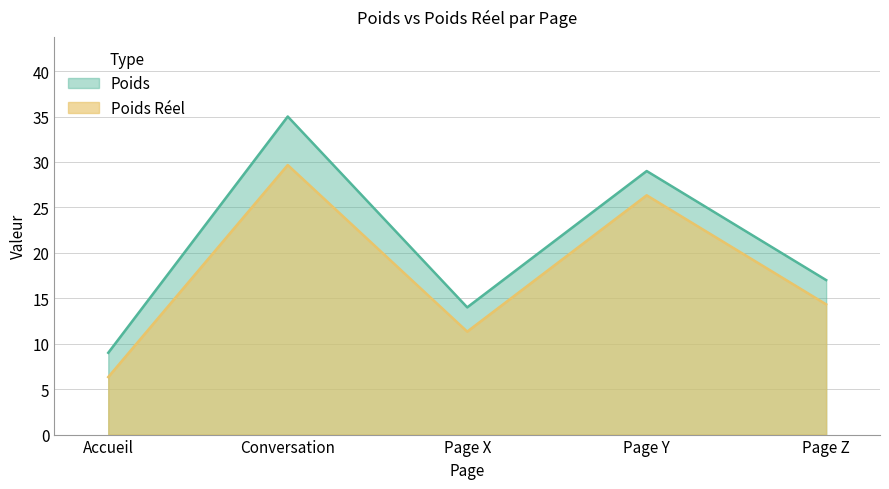

Which series has the widest spread of values?

Poids